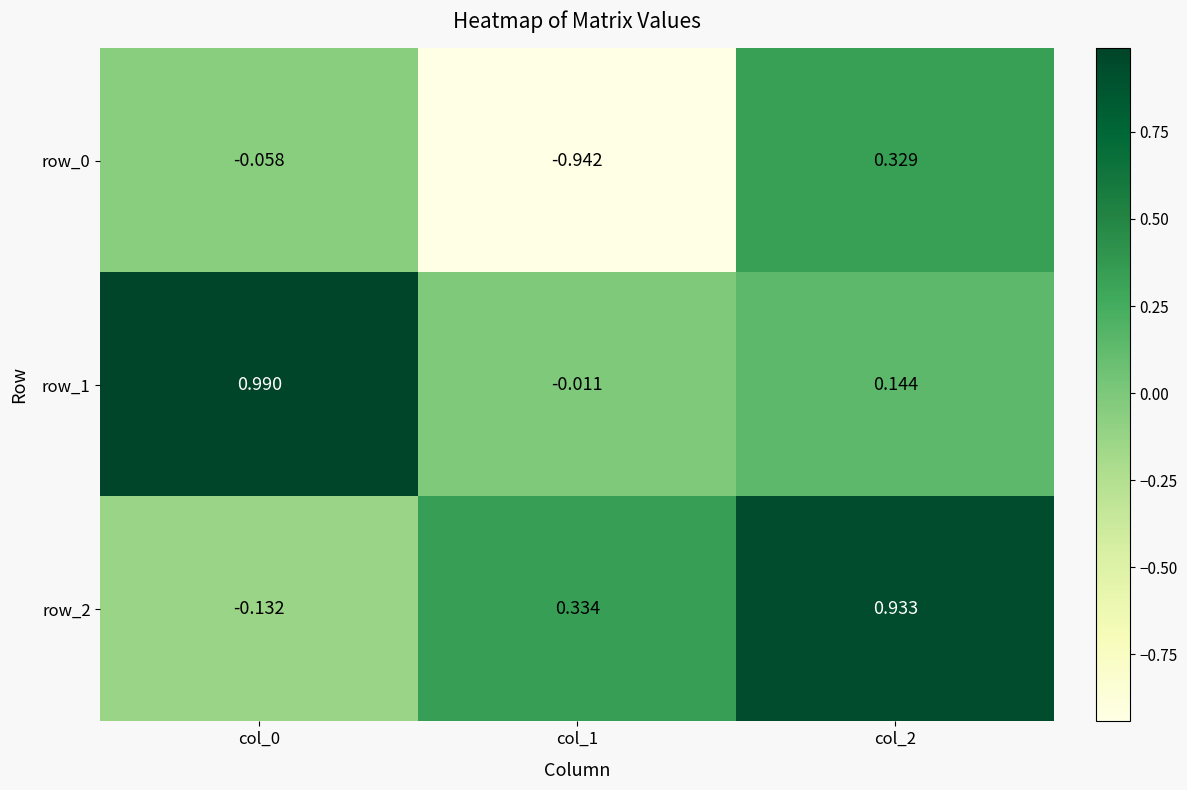

True or false: row_0 has a value of 0.2 at col_2.

False